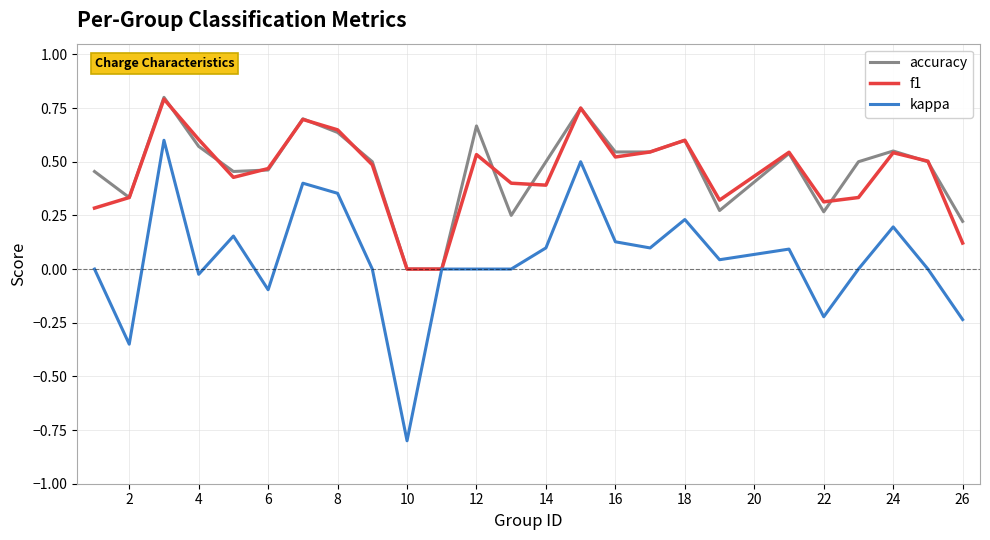

Which series has the widest spread of values?

kappa